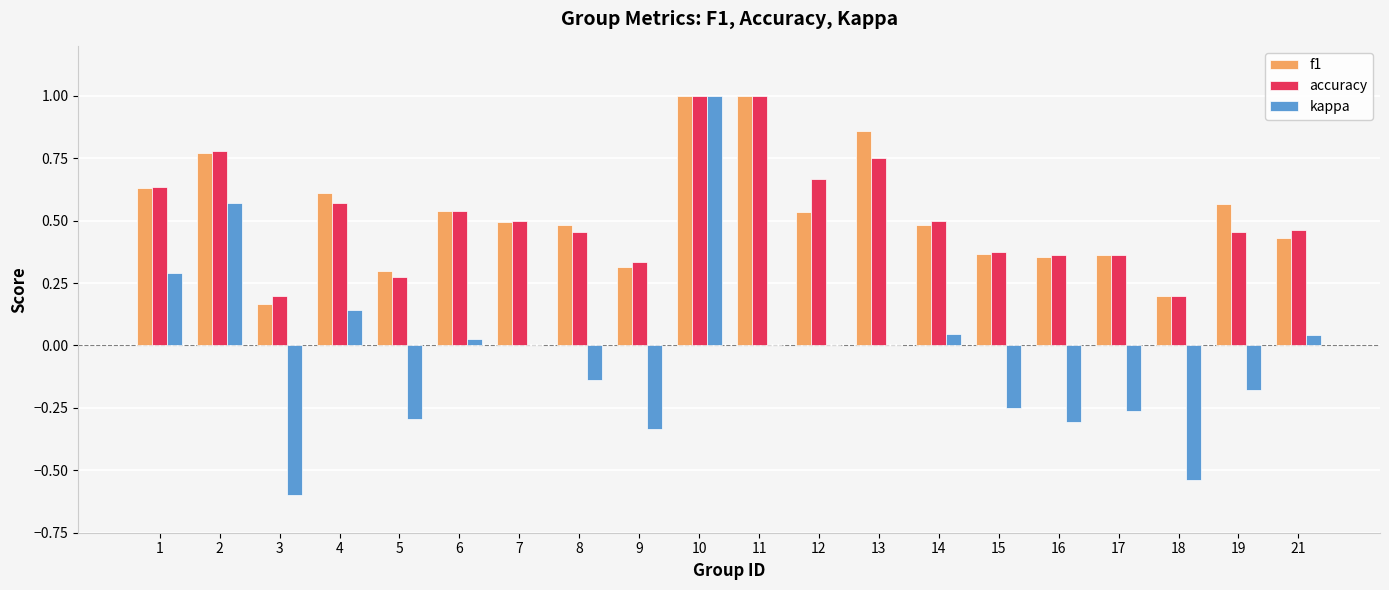

The f1 series shows 0.3 at 18. True or false?

False